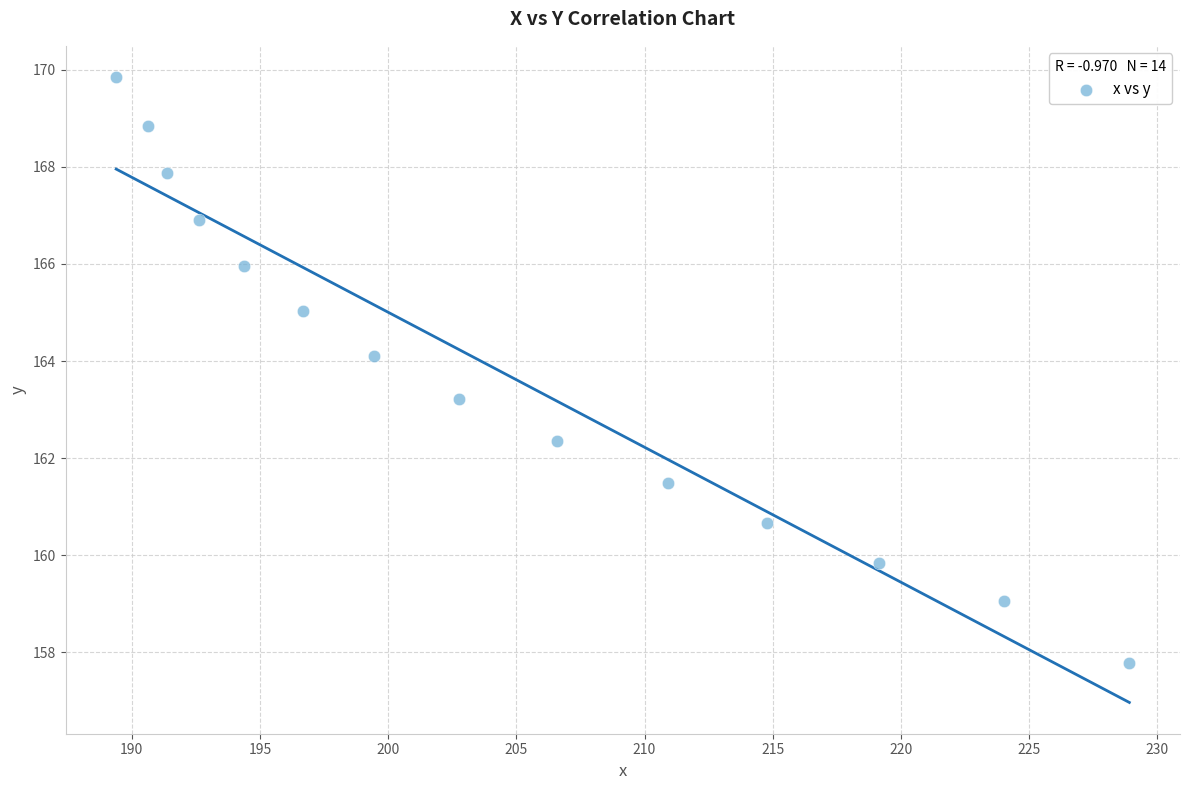

What is the range of X values (max minus min)?

39.5